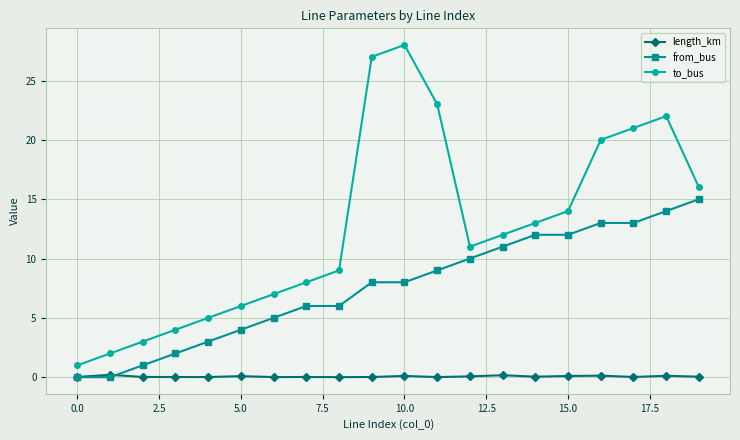

List the series in order of their peak value, lowest first.

length_km, from_bus, to_bus